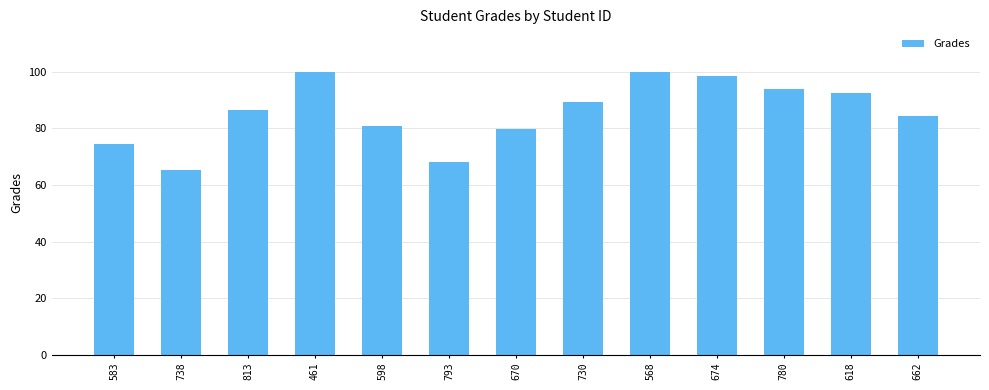

True or false: the data shows 165.0 at 674.

False